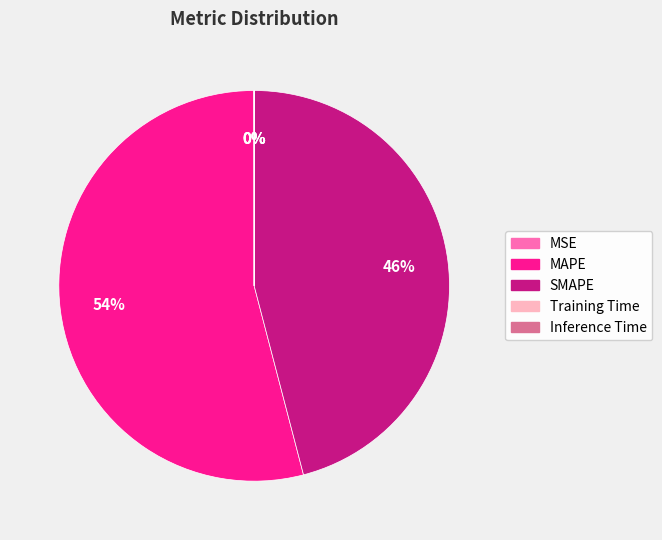

Combined, do SMAPE and MAPE account for over 50%?

Yes